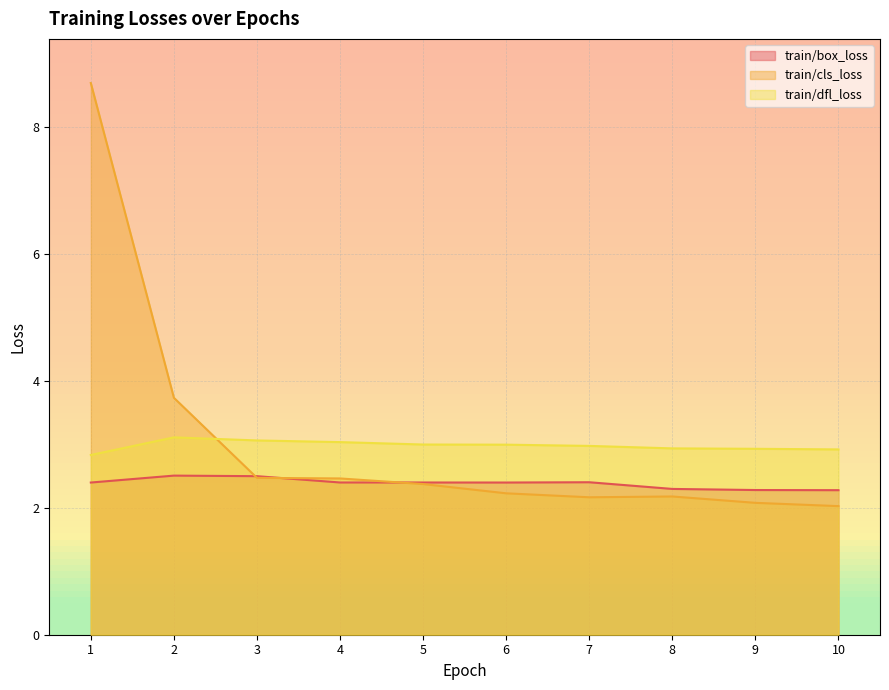

True or false: train/dfl_loss and train/box_loss intersect in this chart.

False